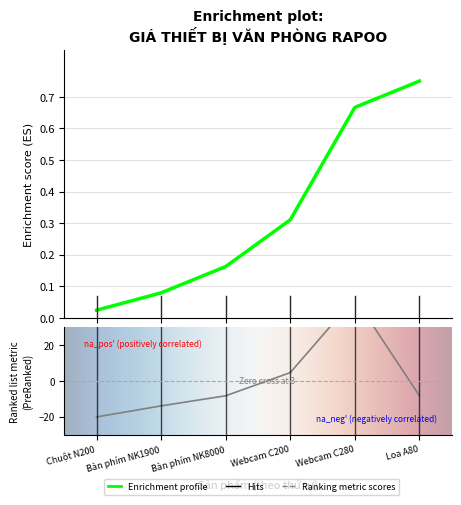

Which category has the highest value across all series?

Webcam
C280